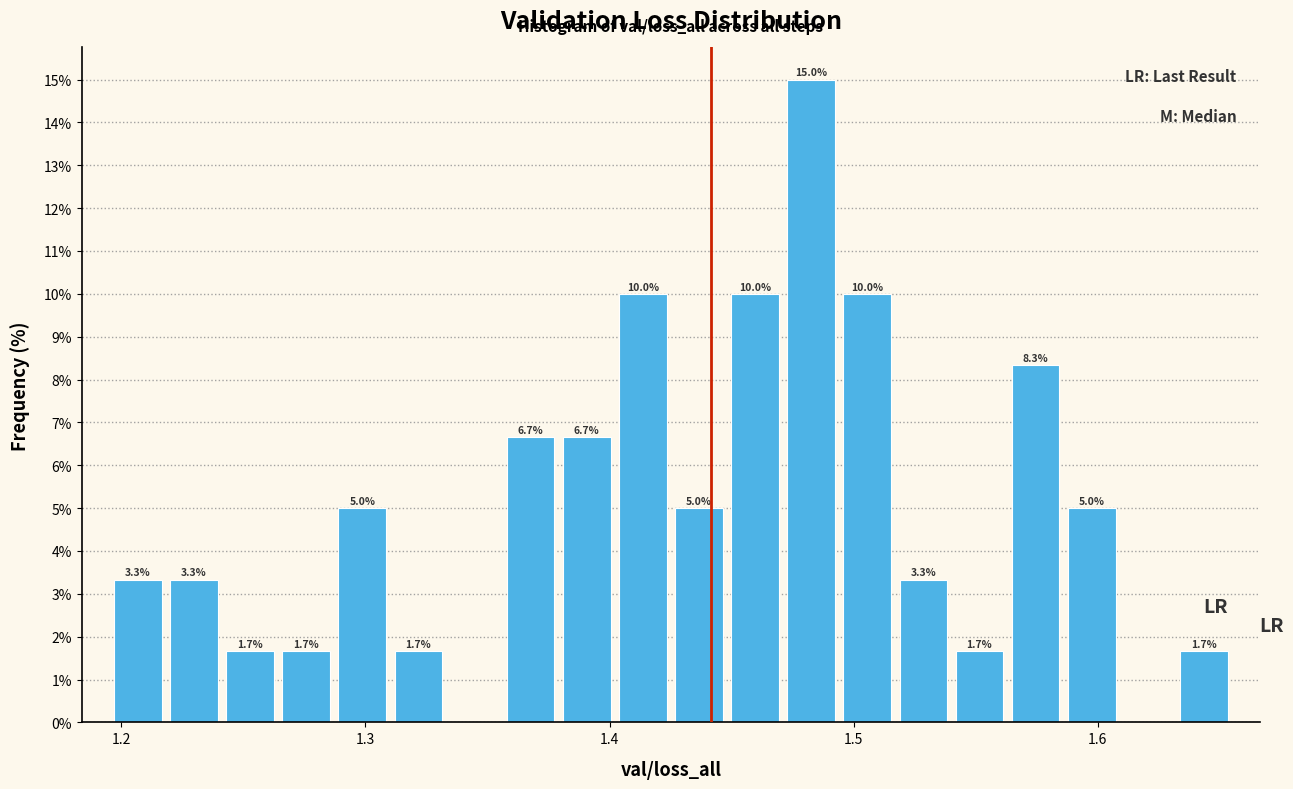

Around what value on the x-axis is the tallest bar? Give the approximate position of its centre, as read against the axis.

1.48